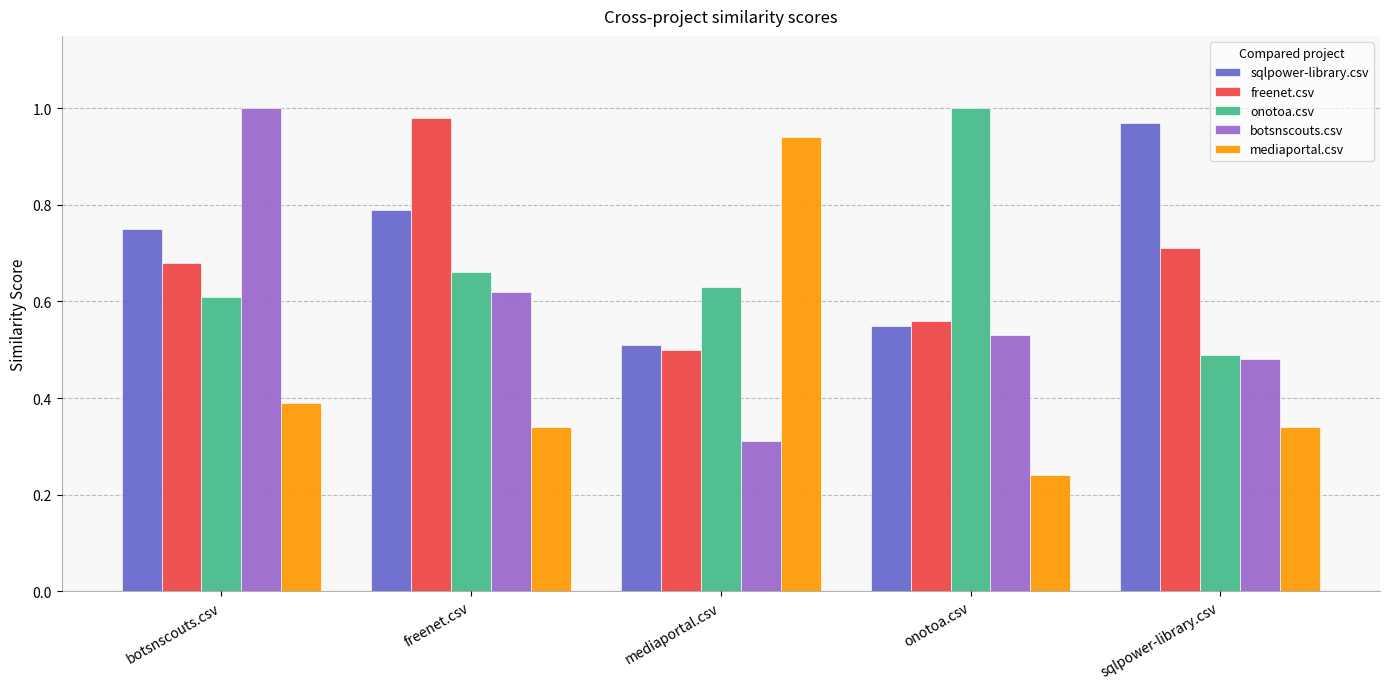

What is the sum of all botsnscouts.csv values?

2.9